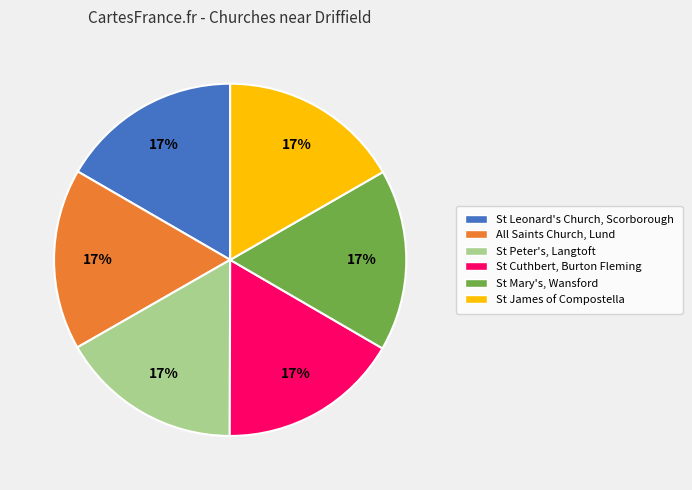

Is it true that St James of Compostella is 17% of the pie?

True